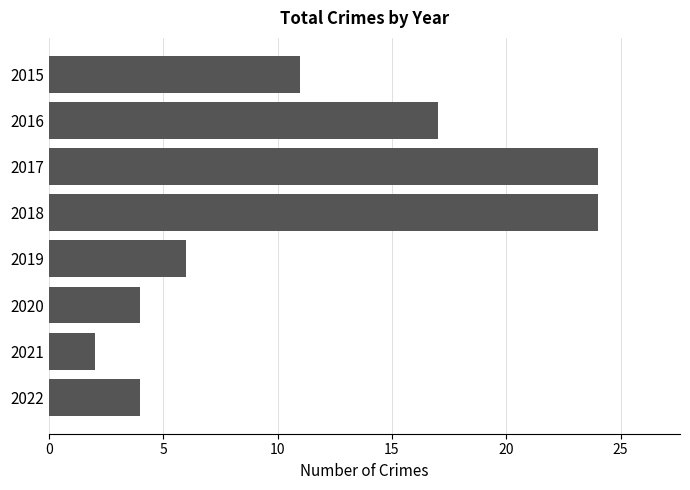

Count the number of categories in the chart.

8